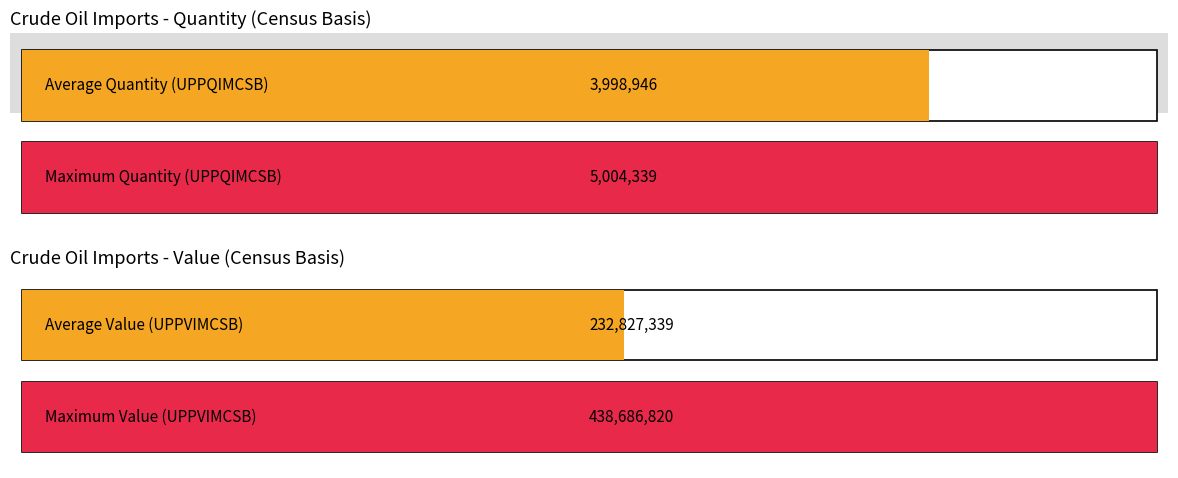

What is the average value of the Value (UPPVIMCSB) series?

232827339